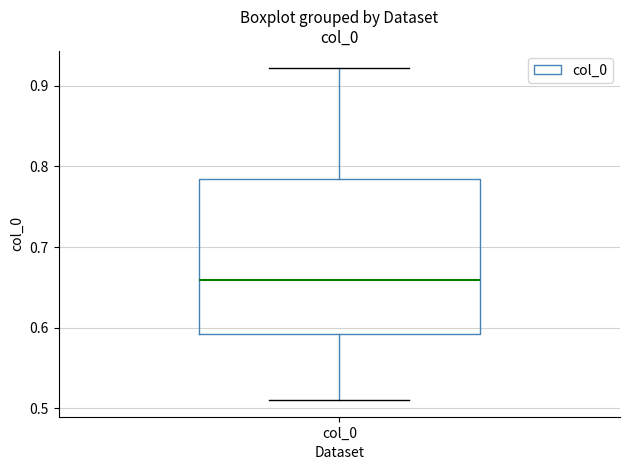

Transcribe this box plot: give where the median line is, the range the box spans, and where the two whiskers end, as read against the y-axis. The values are not printed on the chart, so give them approximately, as read against the axis.

median 0.66, box 0.59 to 0.78, whiskers 0.51 to 0.92